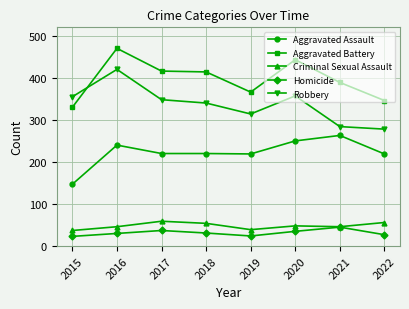

Where does the Aggravated Assault series first go above 220?

2016